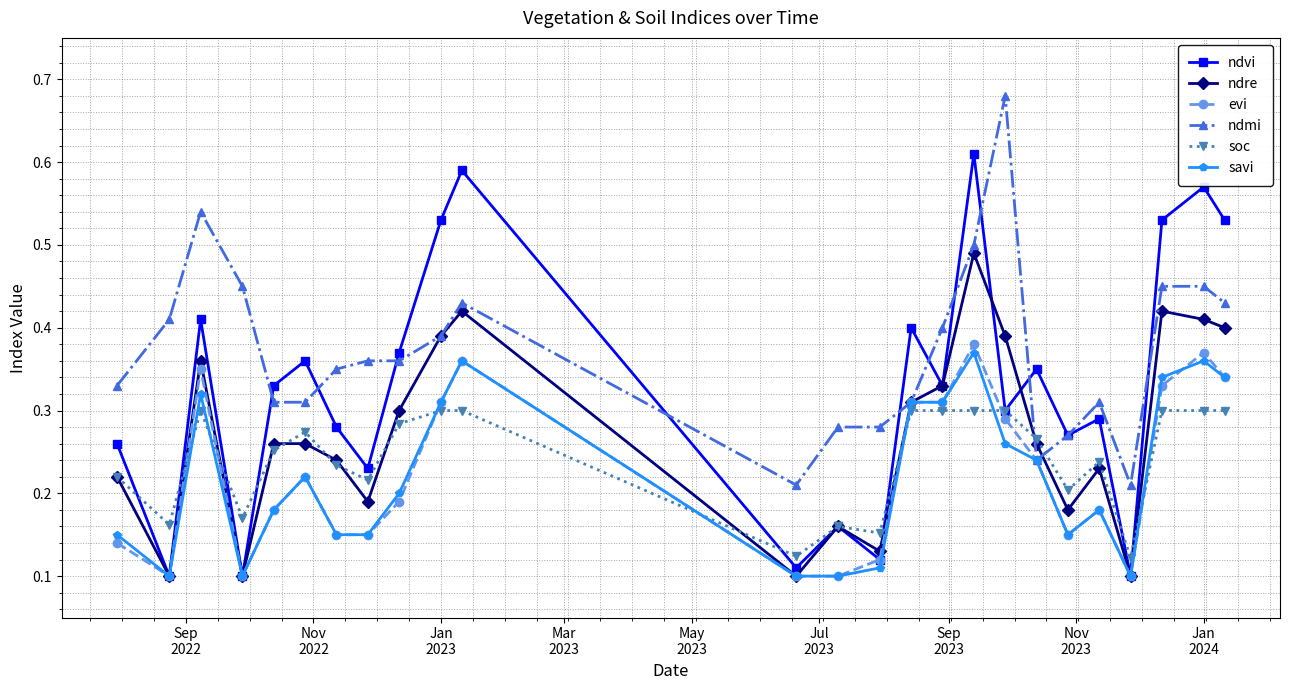

At how many categories does at least one series exceed 0?

25